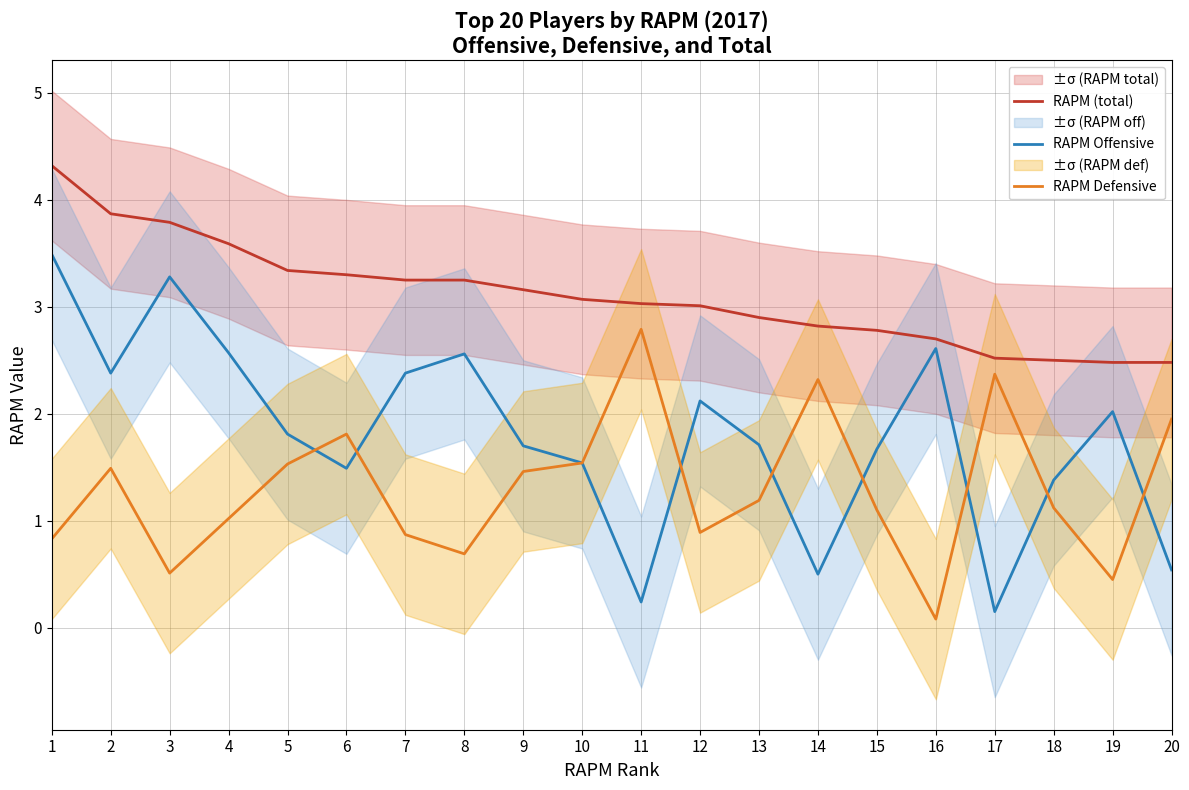

How many lines are shown in the chart?

3